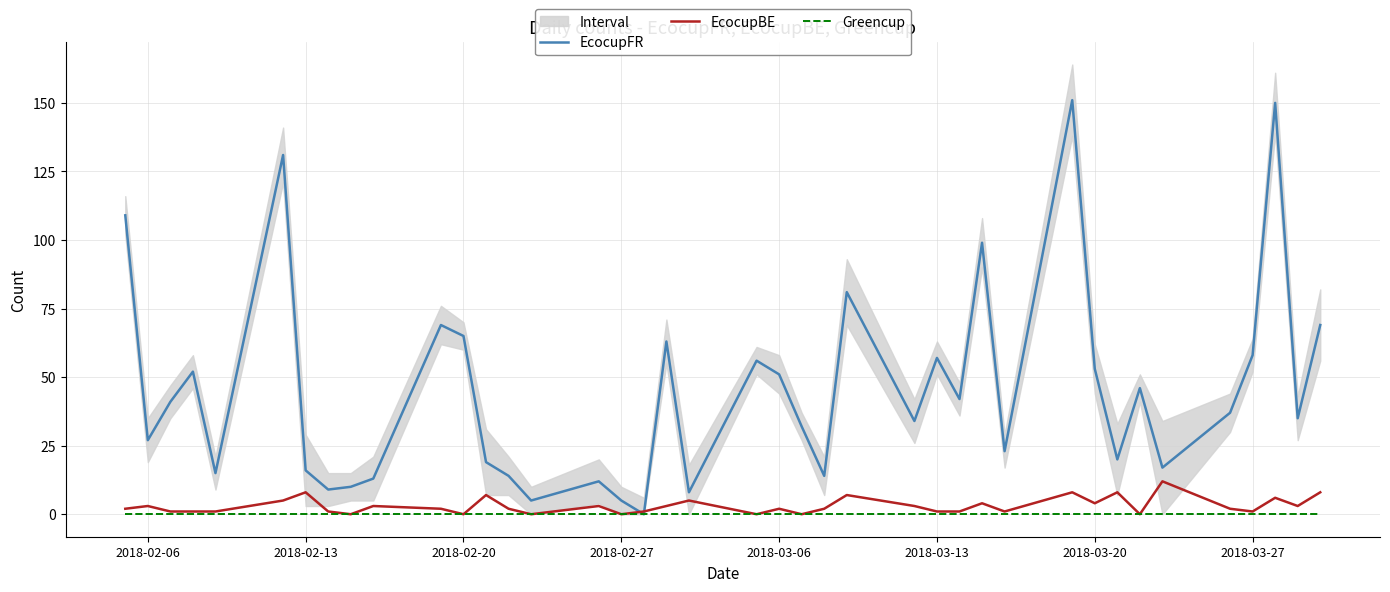

Is it true that EcocupBE equals 1 at 2018-03-13?

True